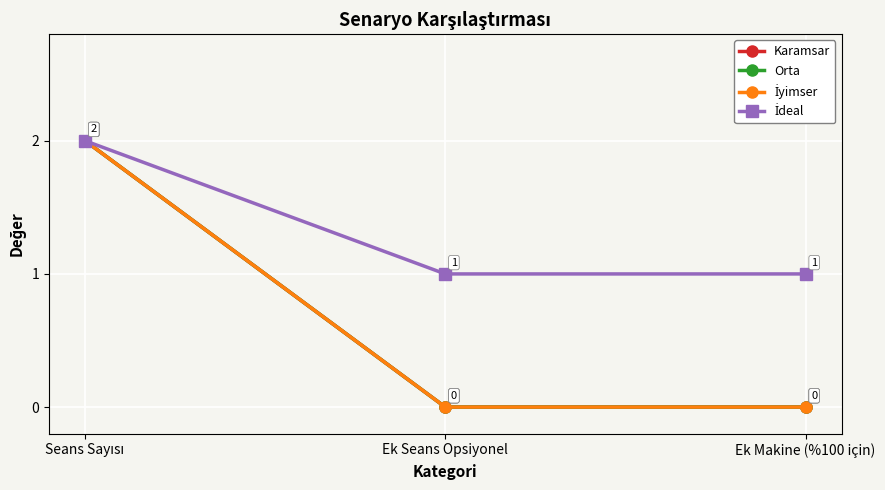

Is this an area chart (filled region under the line)?

No